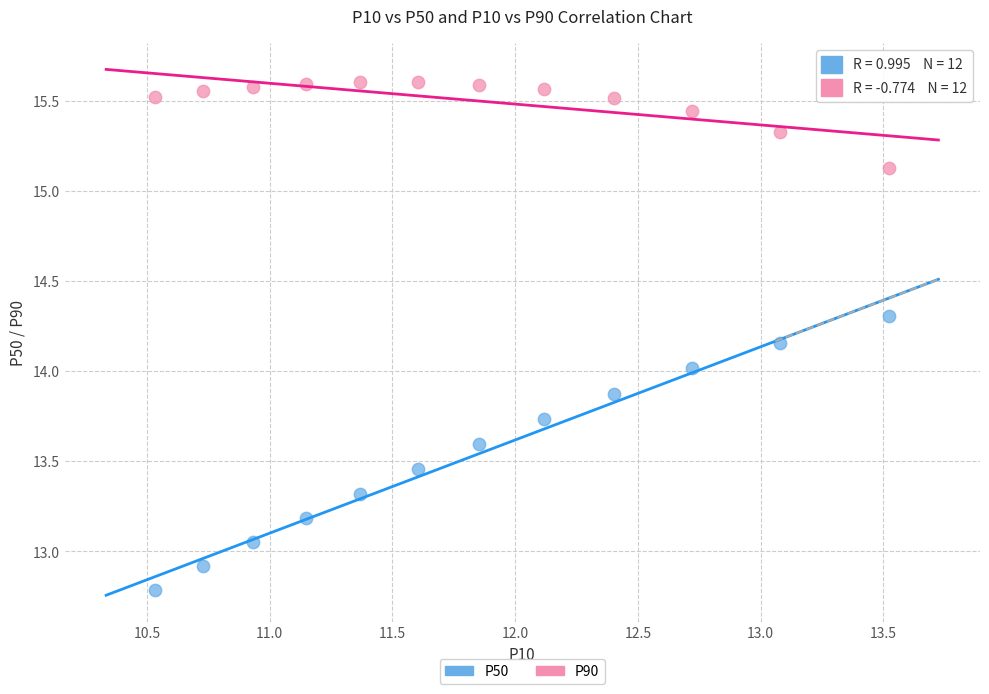

What are all the series names shown in the legend?

P50, P90